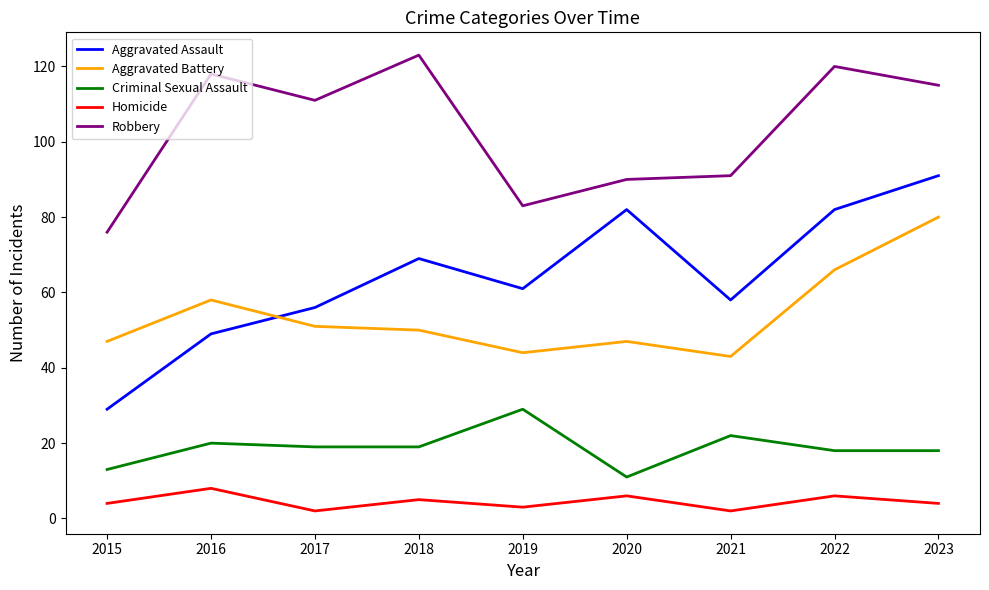

True or false: Criminal Sexual Assault and Homicide cross at least once.

False